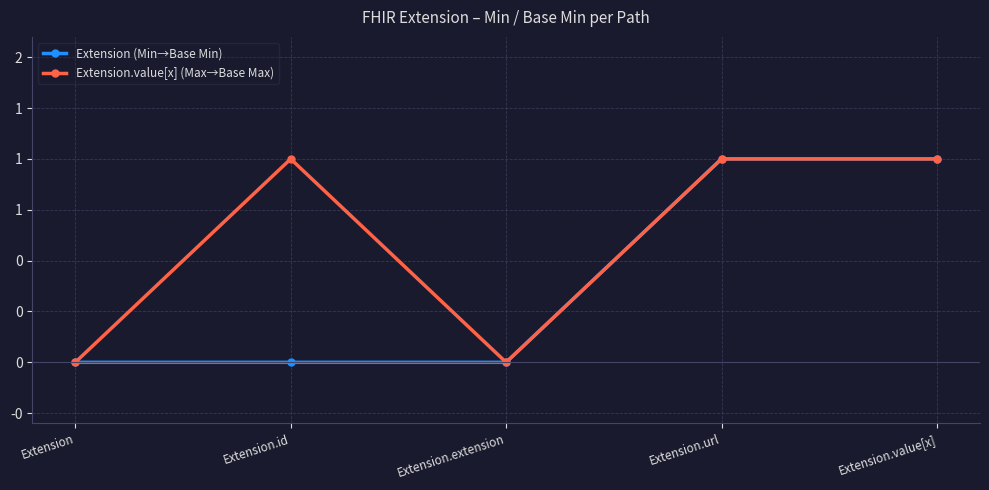

The value of Extension (Min→Base Min) at Extension.id is 0. True or false?

True